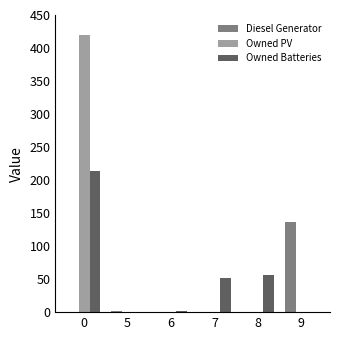

Between 0 and 9, which series saw the biggest shift?

Owned PV